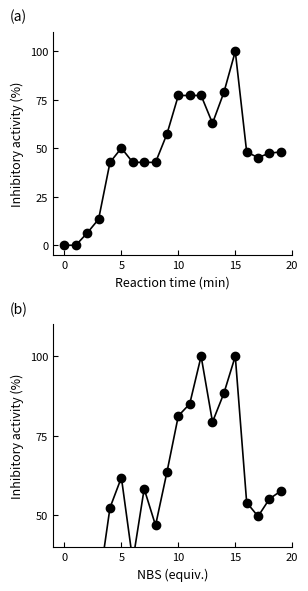

True or false: x1/y1 has more than 2 interior local peaks.

True